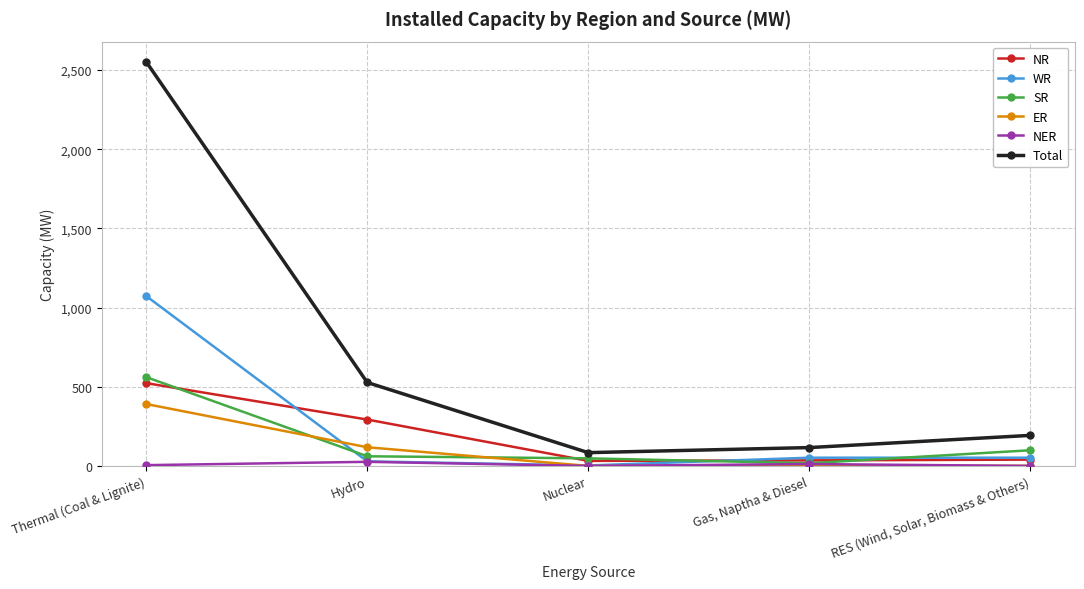

What is the label of the 1st point from the right?

RES (Wind, Solar, Biomass & Others)